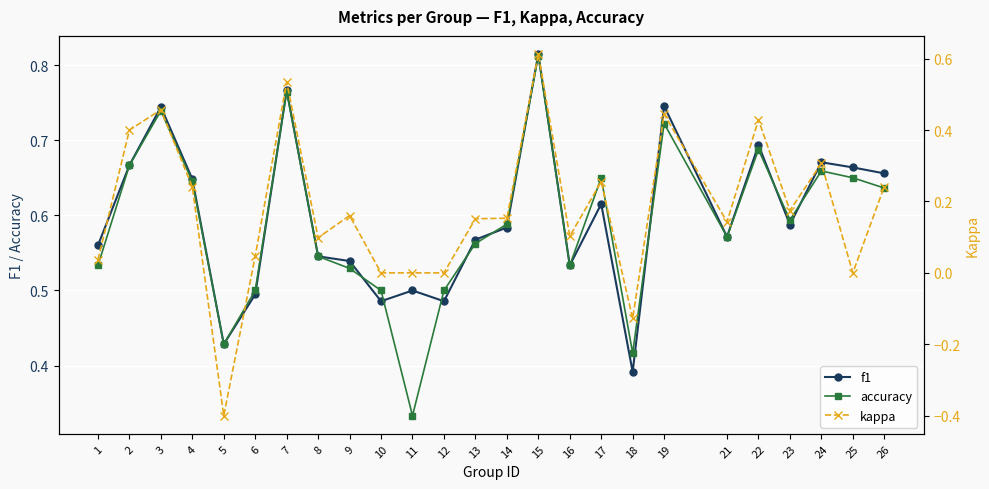

What is the spread (max minus min) of values at 9?

0.4